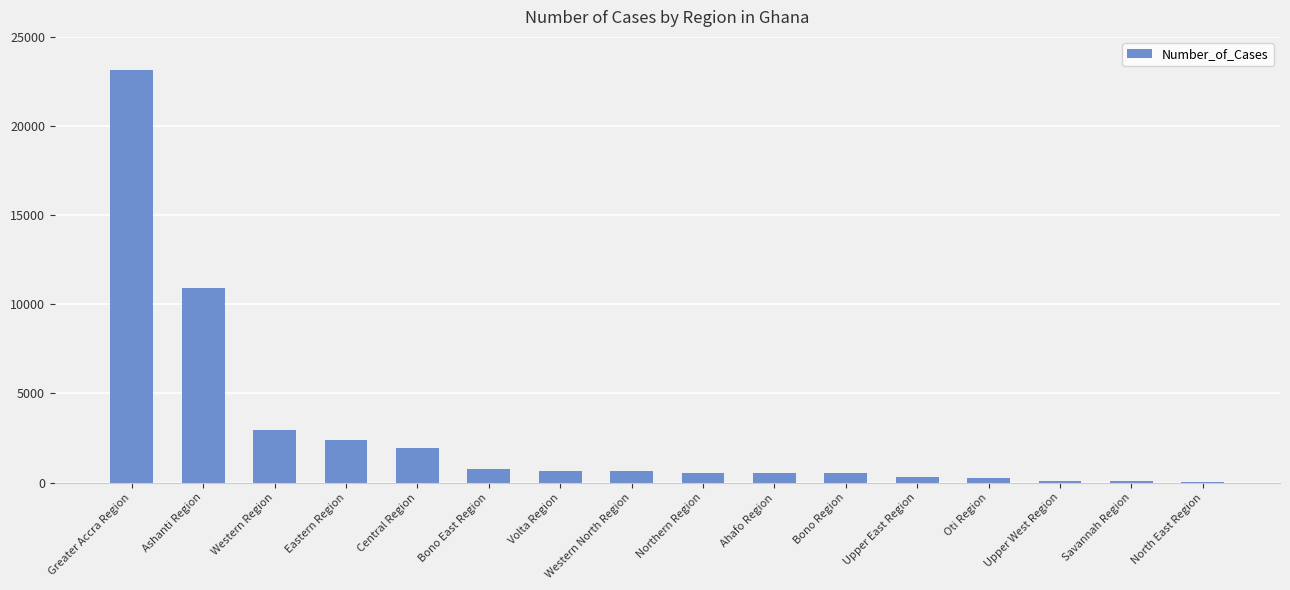

At which category does the chart reach its peak across all series?

Greater Accra Region